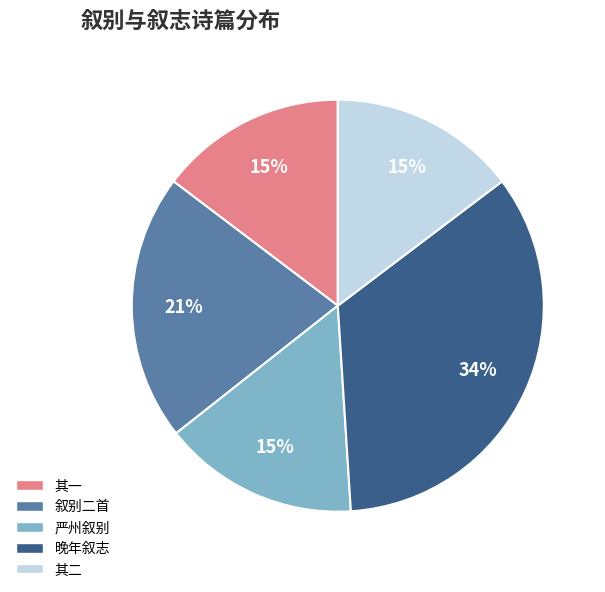

Which category has the biggest portion of the pie?

晚年叙志